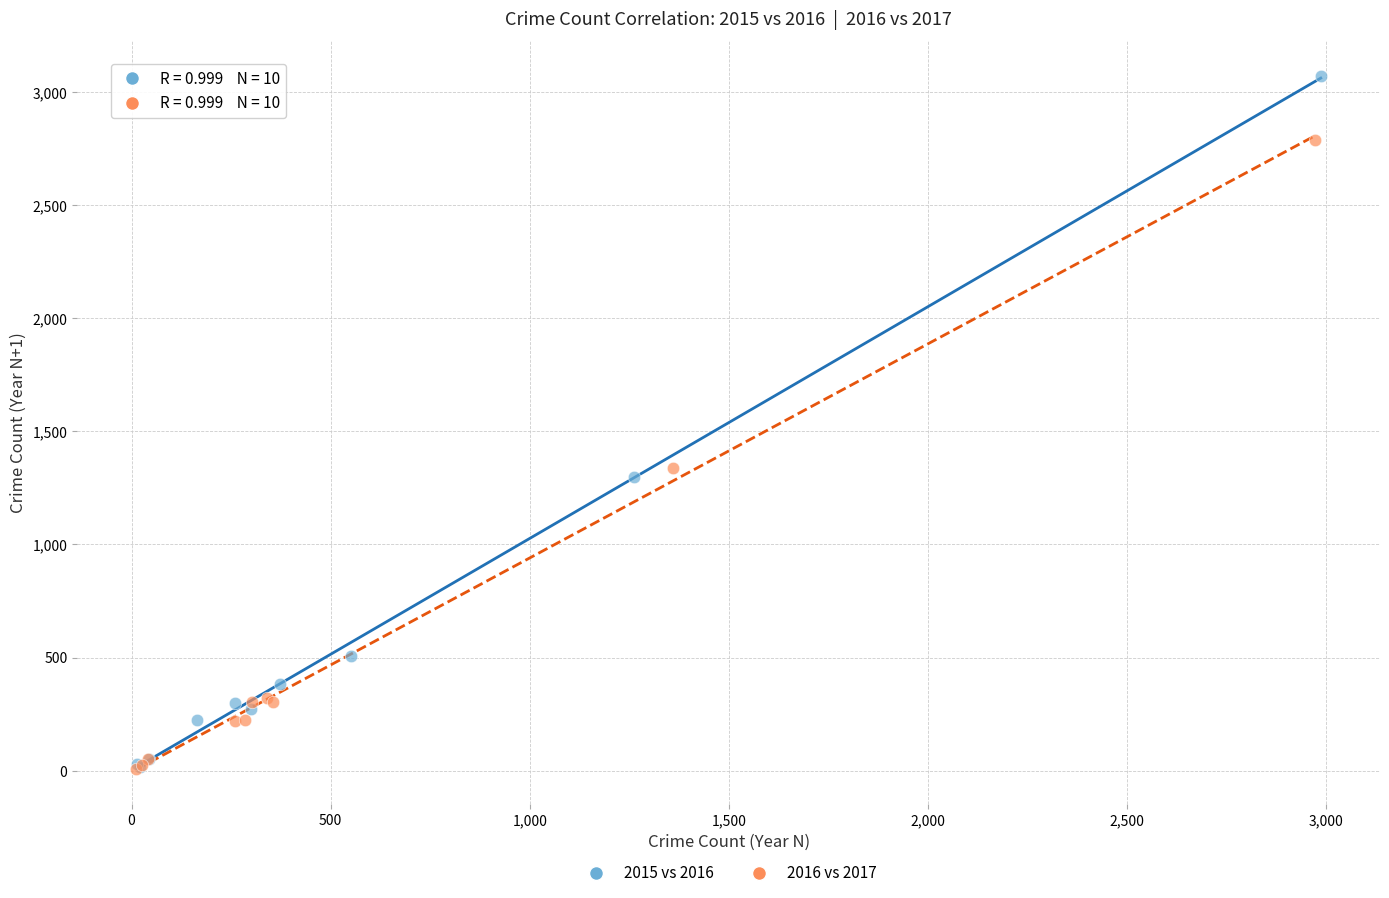

Which series reaches the maximum Y coordinate?

2015 vs 2016